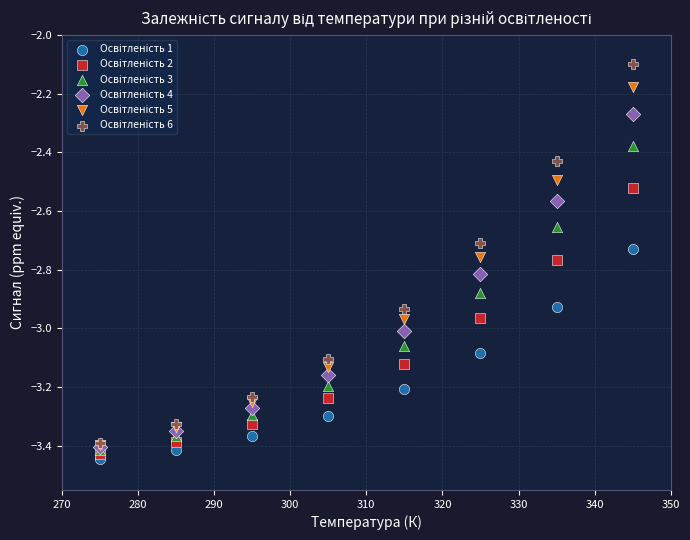

Across all series, what Y value is closest to -2?

-2.1